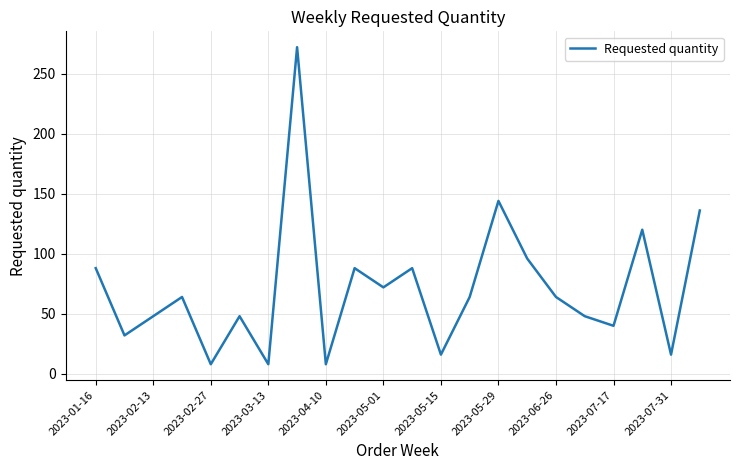

What is the smallest value displayed?

8